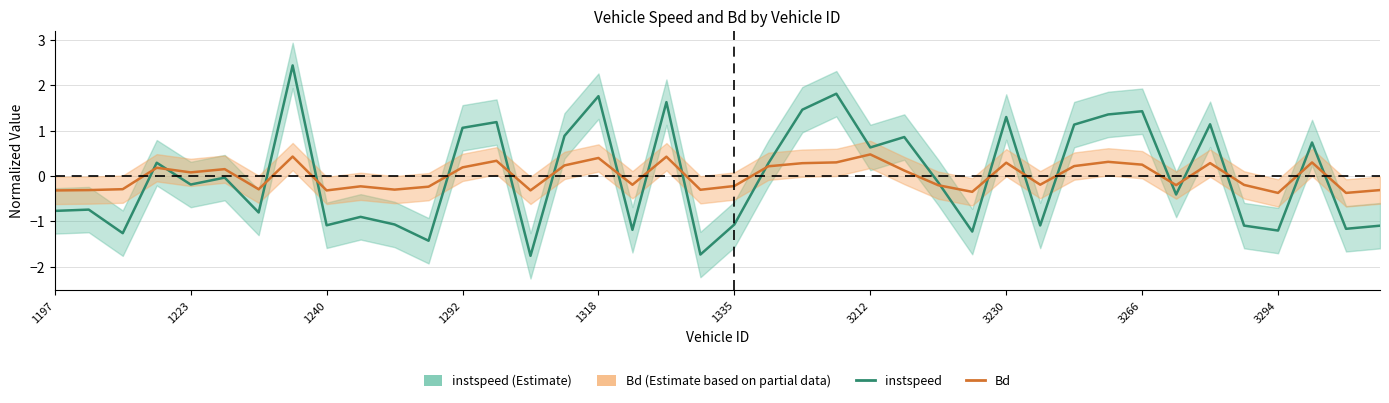

List the series in order of their peak value, lowest first.

Bd, instspeed